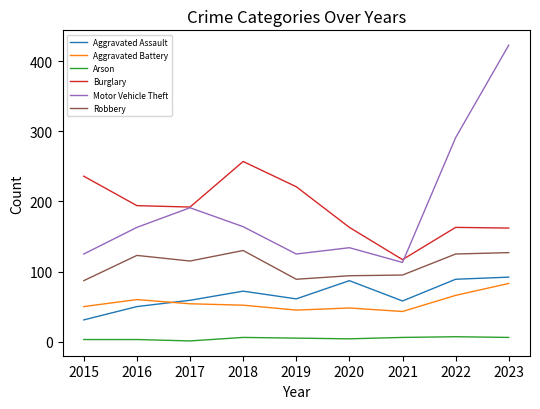

What is the spread (max minus min) of values at 2016?

191